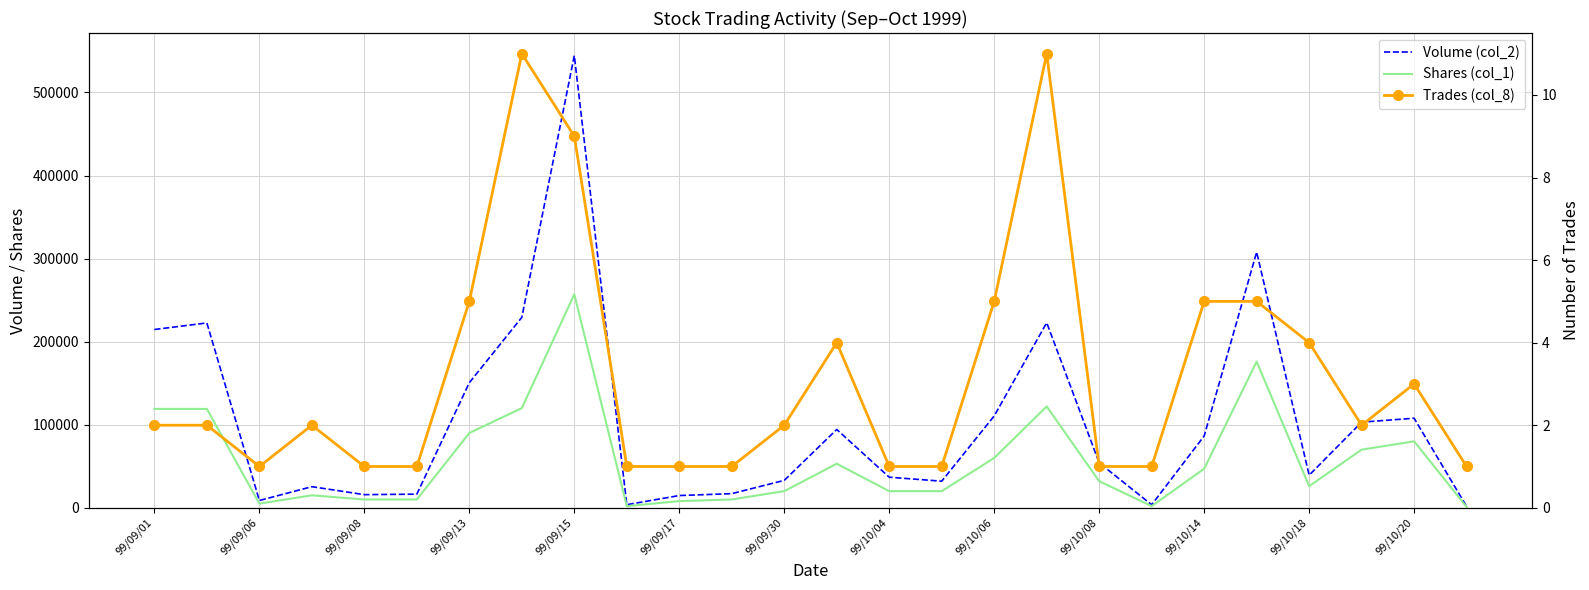

Does the chart have visible grid lines?

Yes